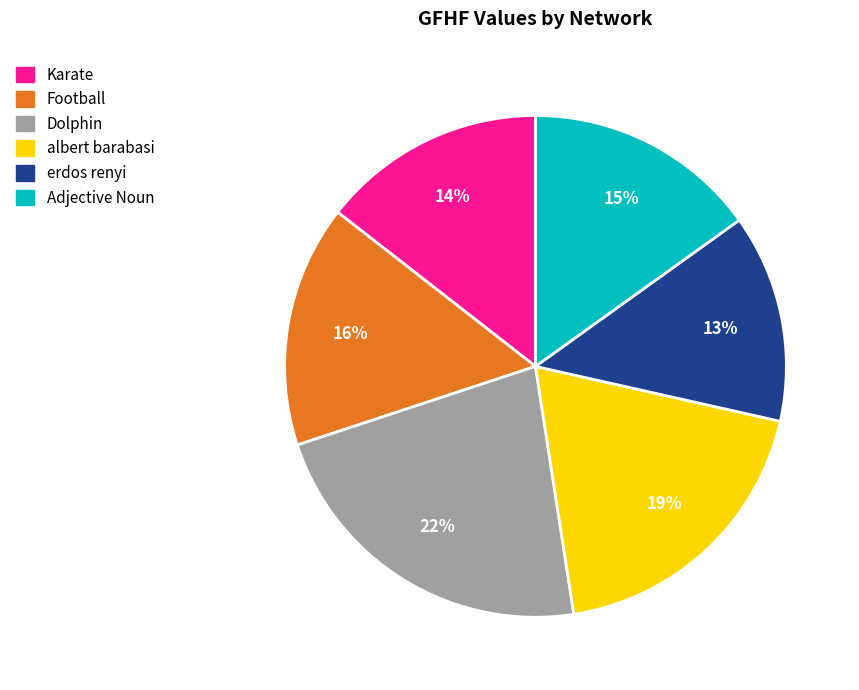

What percentage is the Football slice, to the nearest percent?

16%